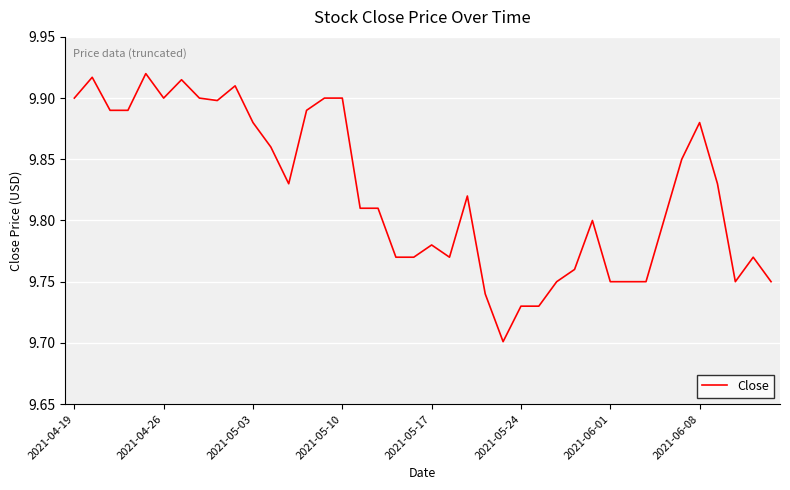

Count the values in the range 9 to 10.

40